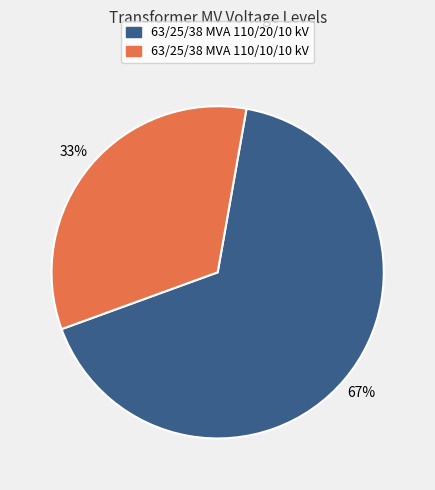

What is the largest slice in the pie chart?

63/25/38 MVA 110/20/10 kV